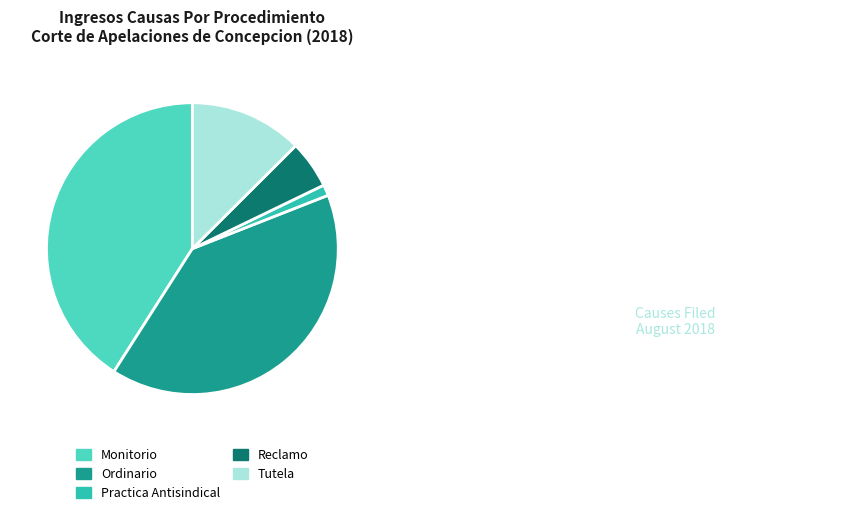

Is it true that Tutela is 18% of the pie?

False